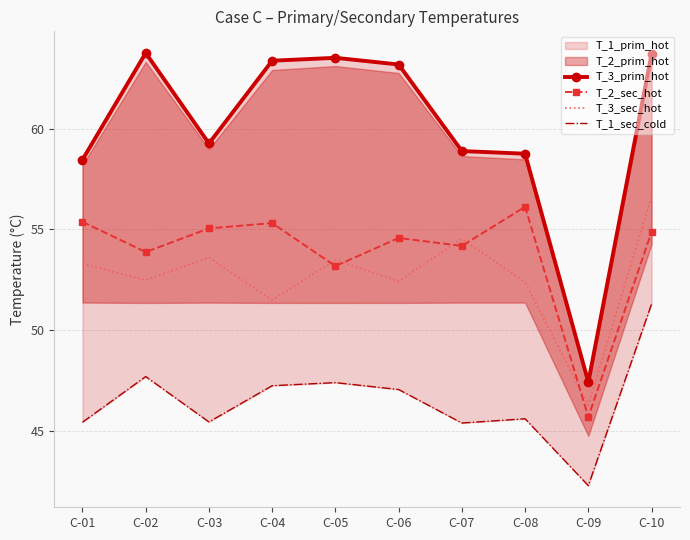

The T_2_sec_hot series shows 83.7 at C-06. True or false?

False